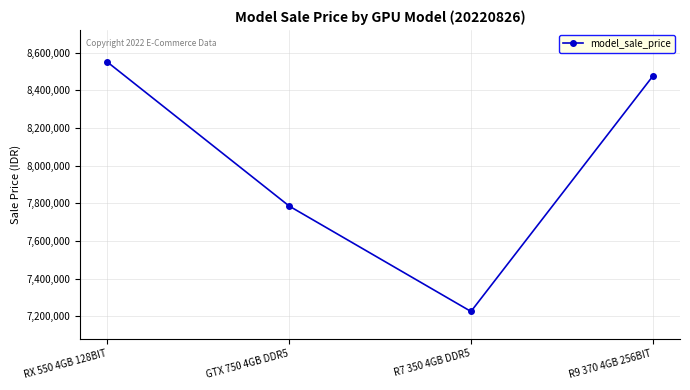

What is the change in value from R7 350 4GB DDR5 to R9 370 4GB 256BIT?

+1250000